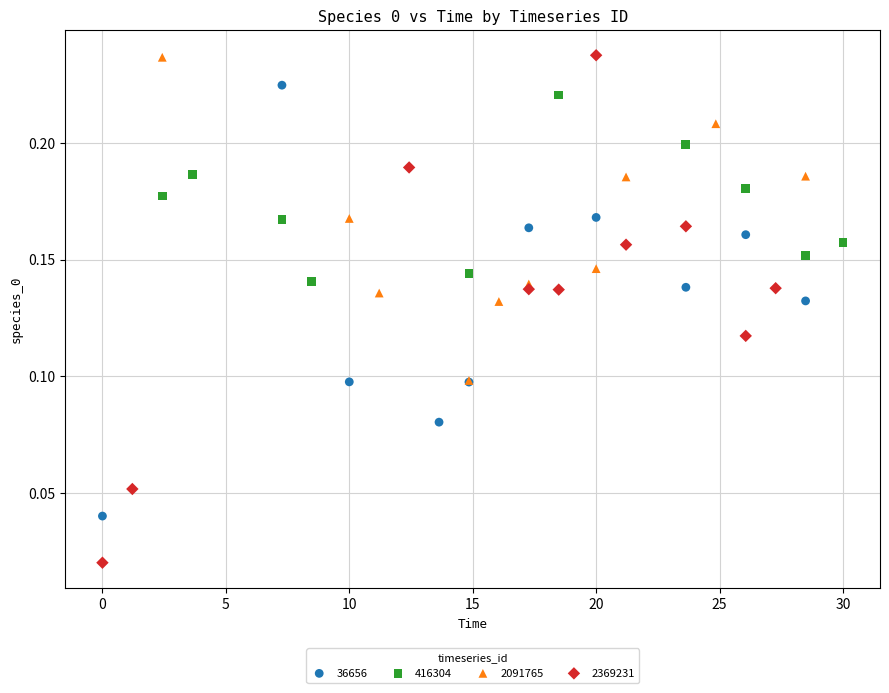

Which series has the largest Y range (max minus min)?

2369231